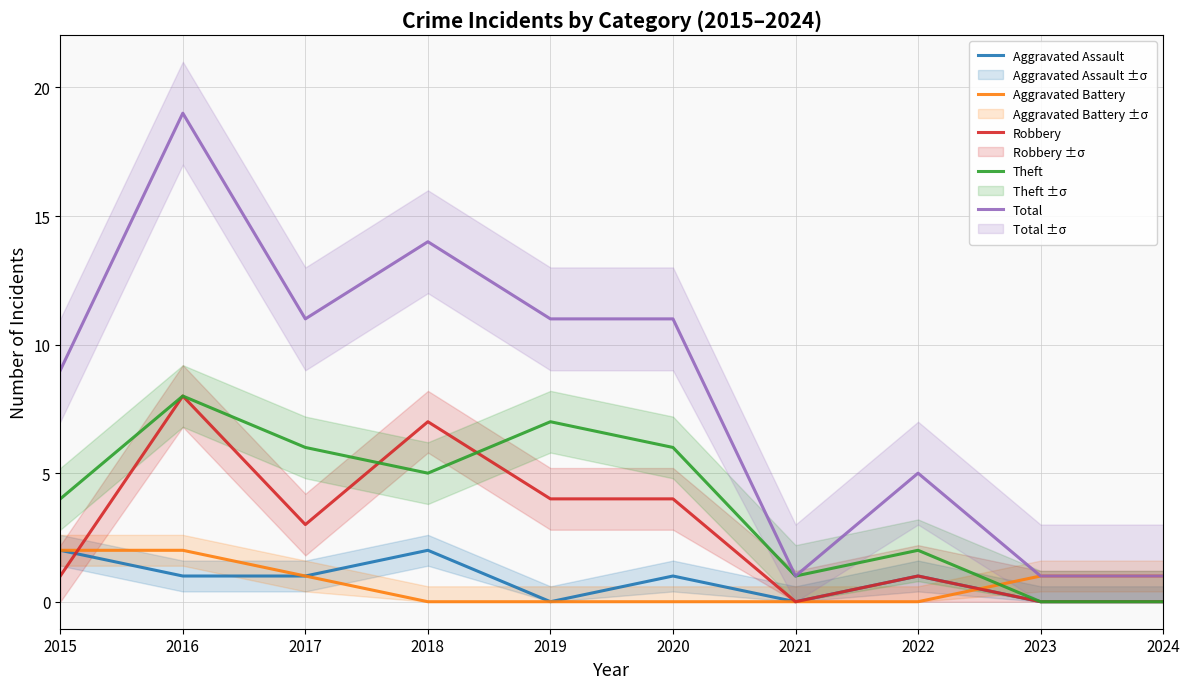

Count the Aggravated Assault values in the range 0 to 1.

8